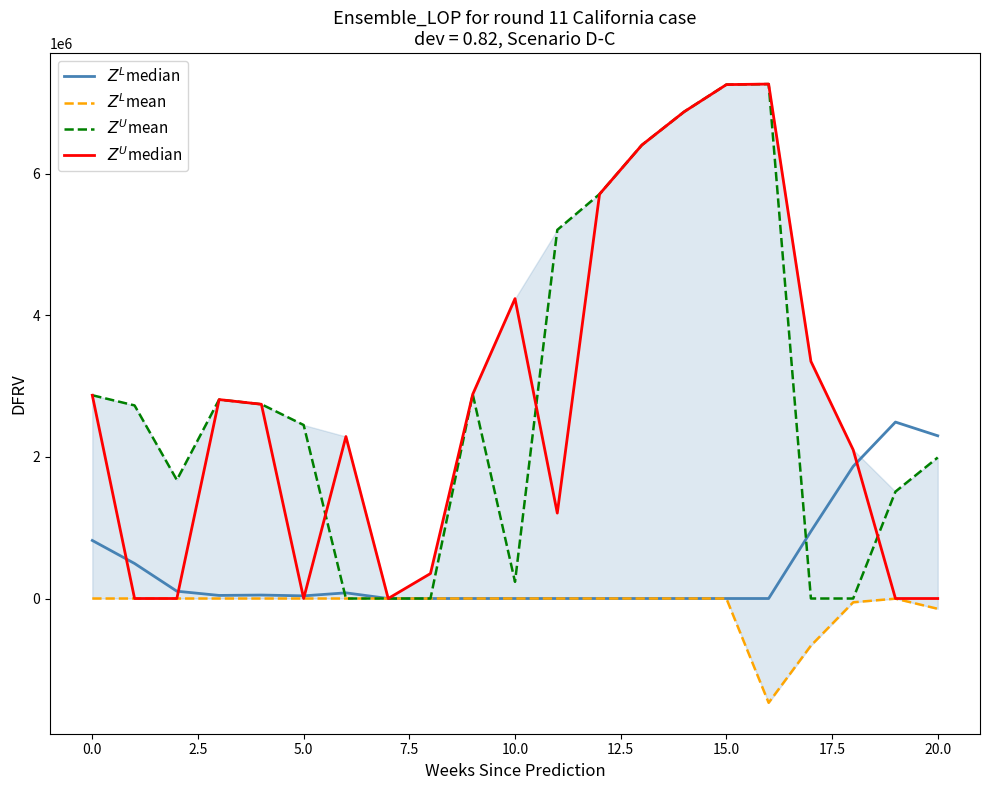

How many data points does each series have?

21